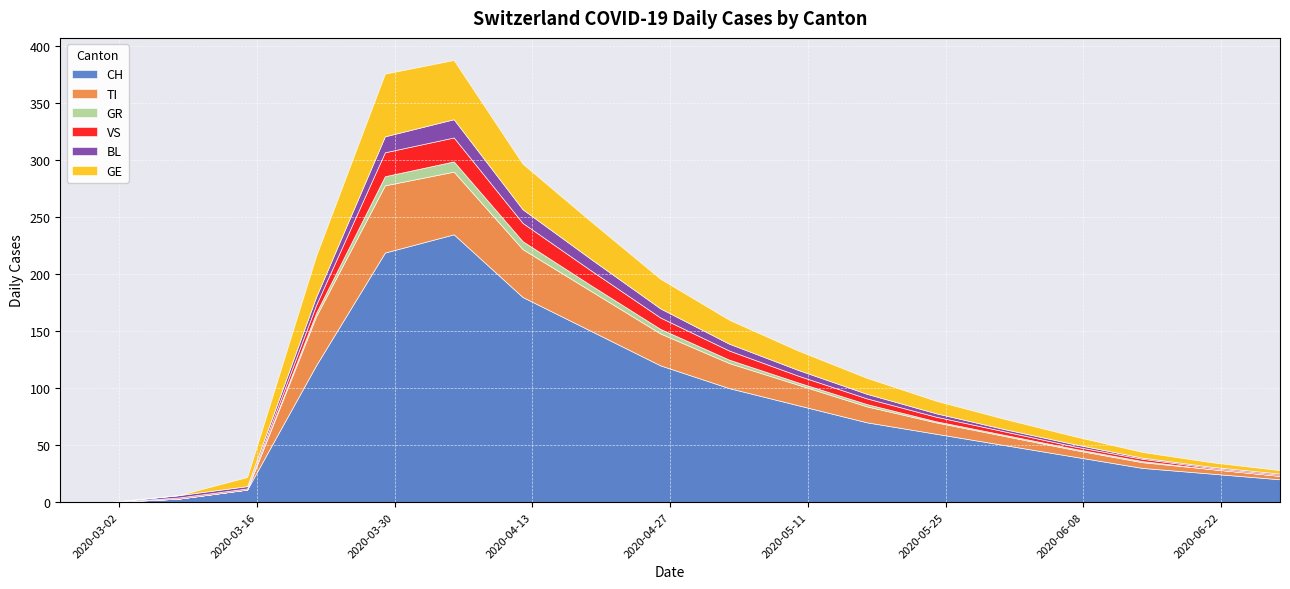

How many times do GE and BL cross each other?

1